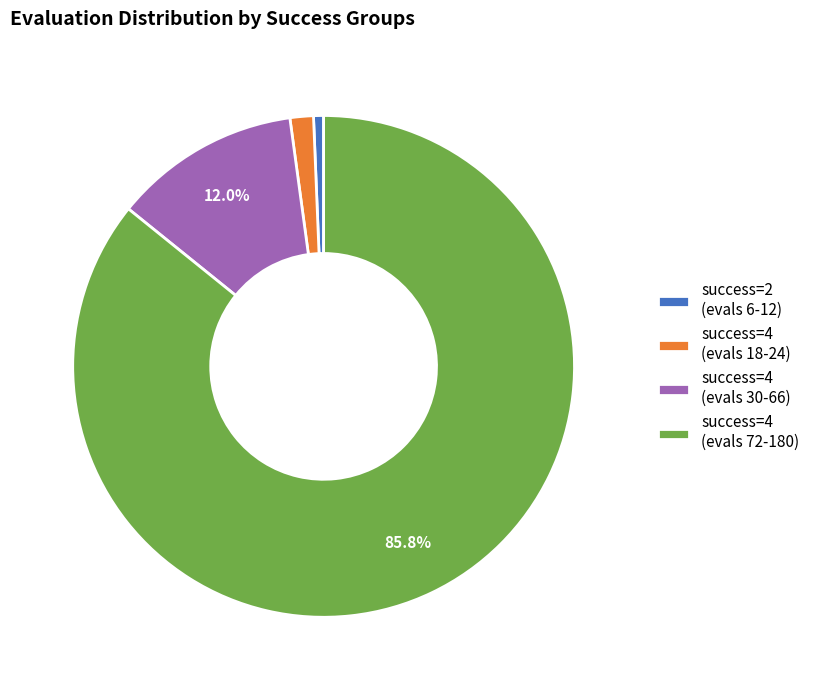

Between success=4 (evals 30-66) and success=2 (evals 6-12), which is larger?

success=4 (evals 30-66)